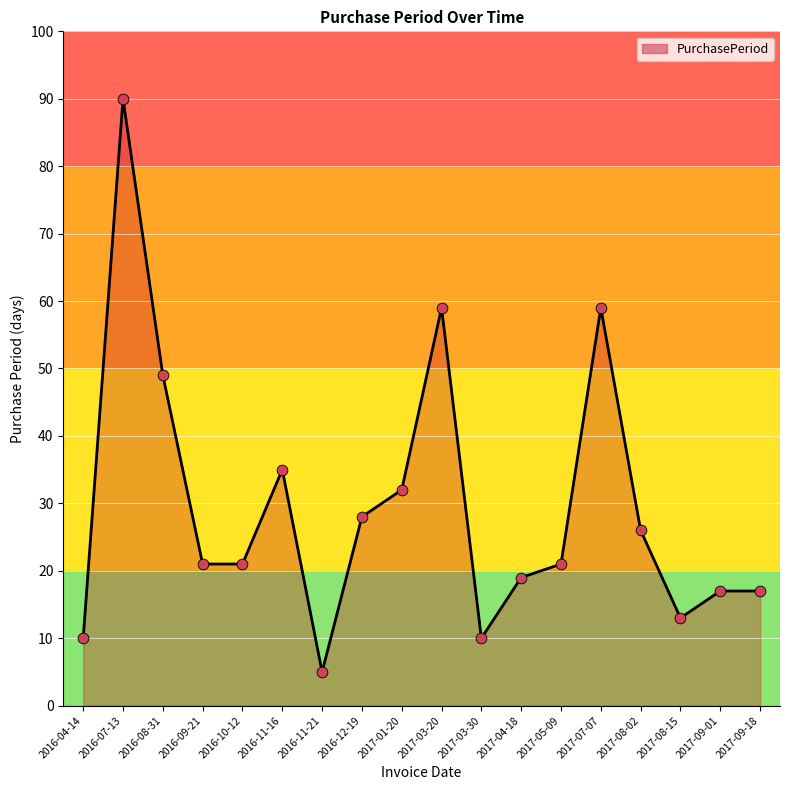

Approximately how many times larger is the value at 2017-03-20 compared to 2016-09-21?

2.8